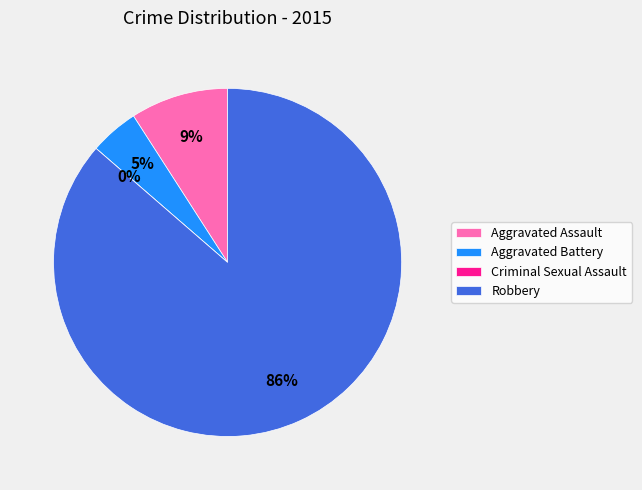

What is the change in value from Aggravated Assault to Robbery?

+17